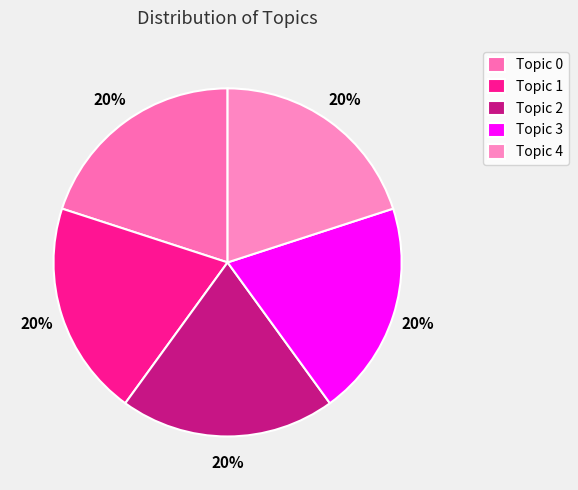

True or false: Topic 1 accounts for 3% of the total.

False